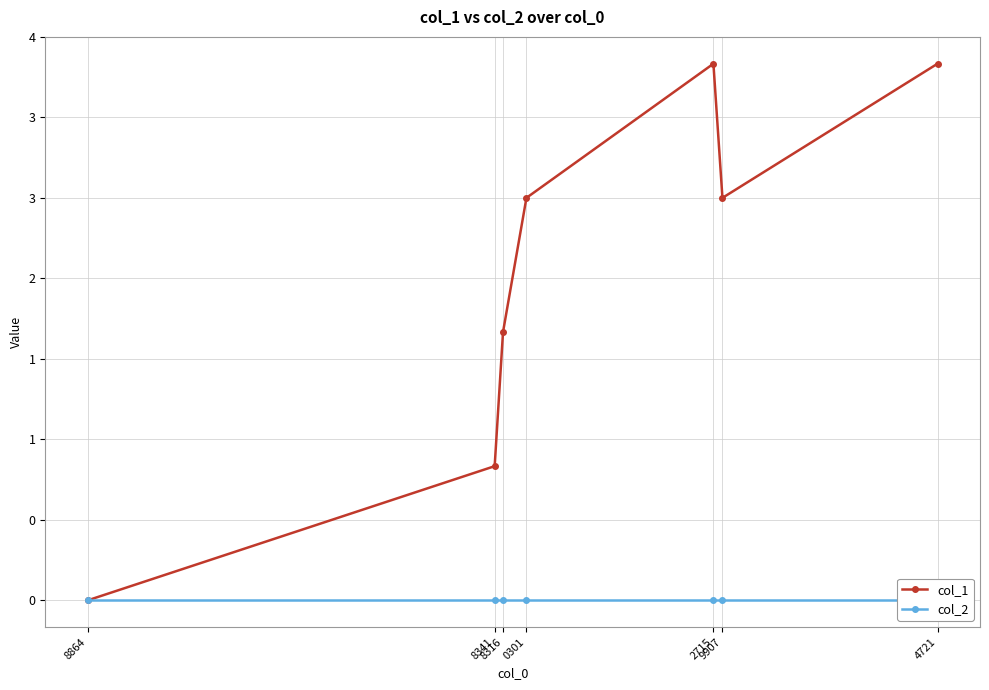

True or false: col_1 has more than 2 interior local peaks.

False